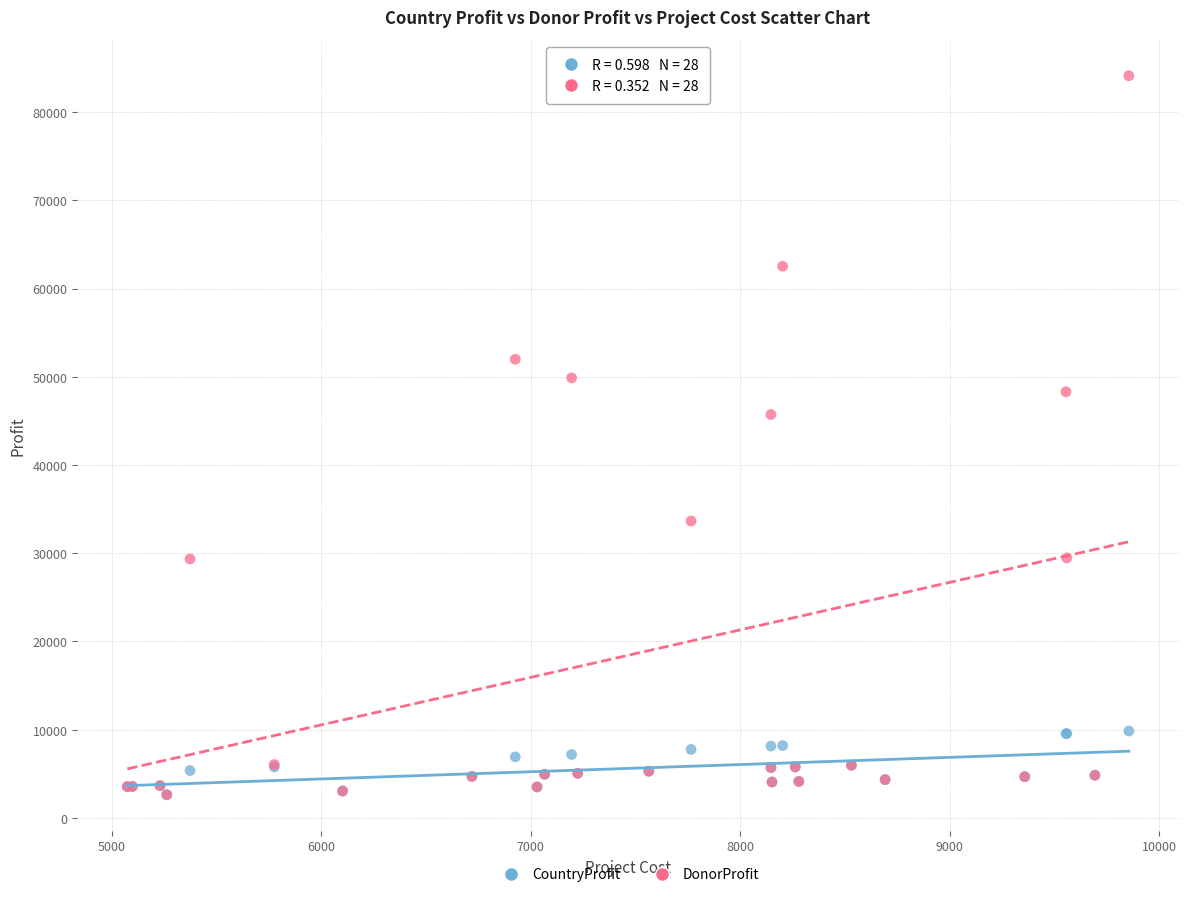

What are all the series names shown in the legend?

CountryProfit, DonorProfit